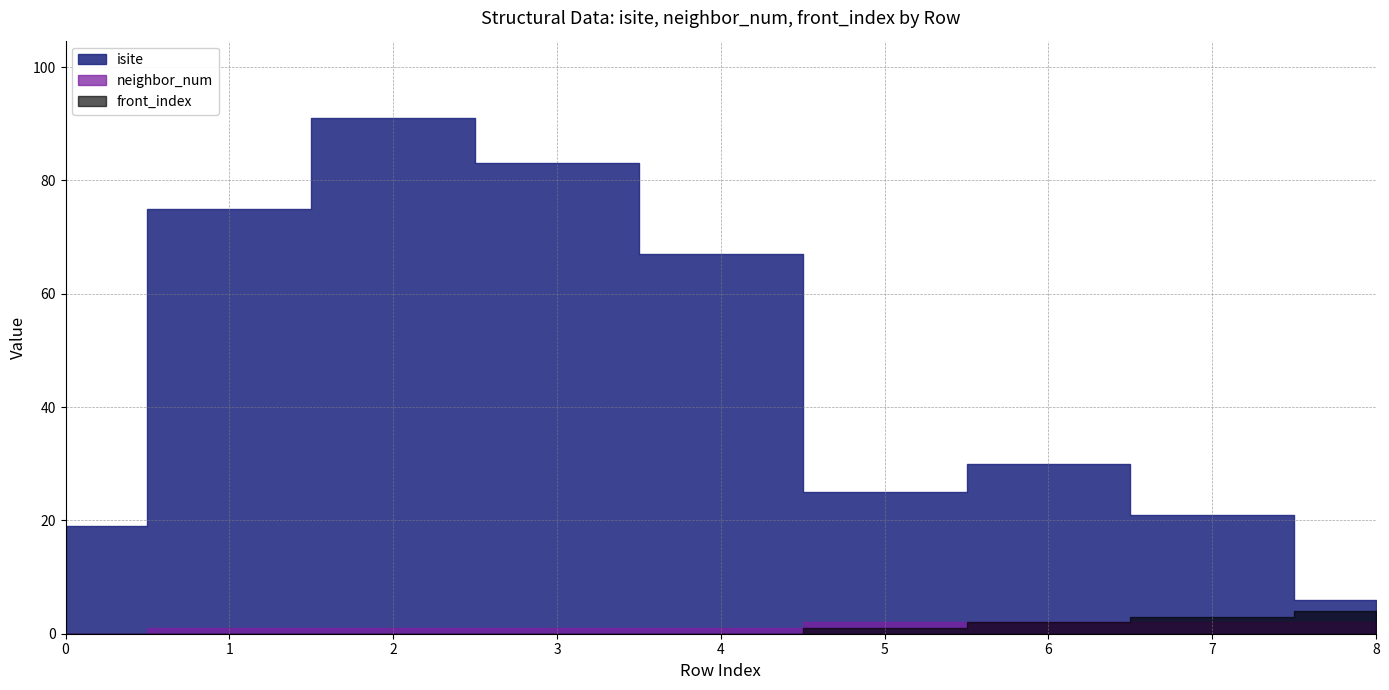

What is the difference between the highest and lowest values at 5?

24